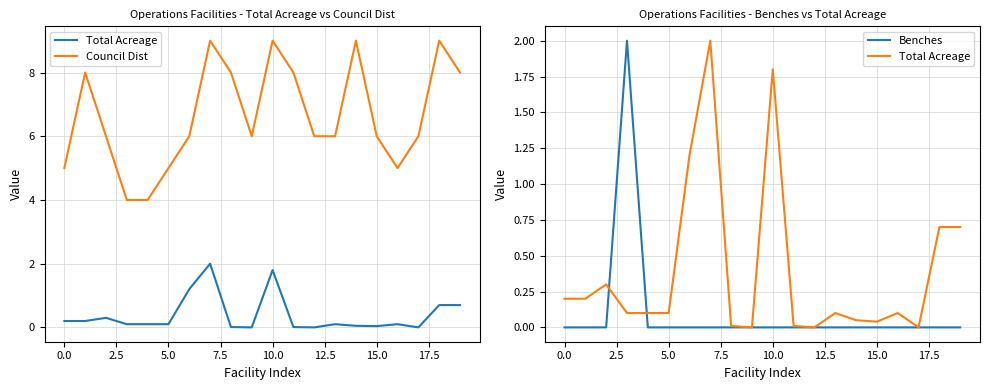

How many data points in Benches are above 0?

1